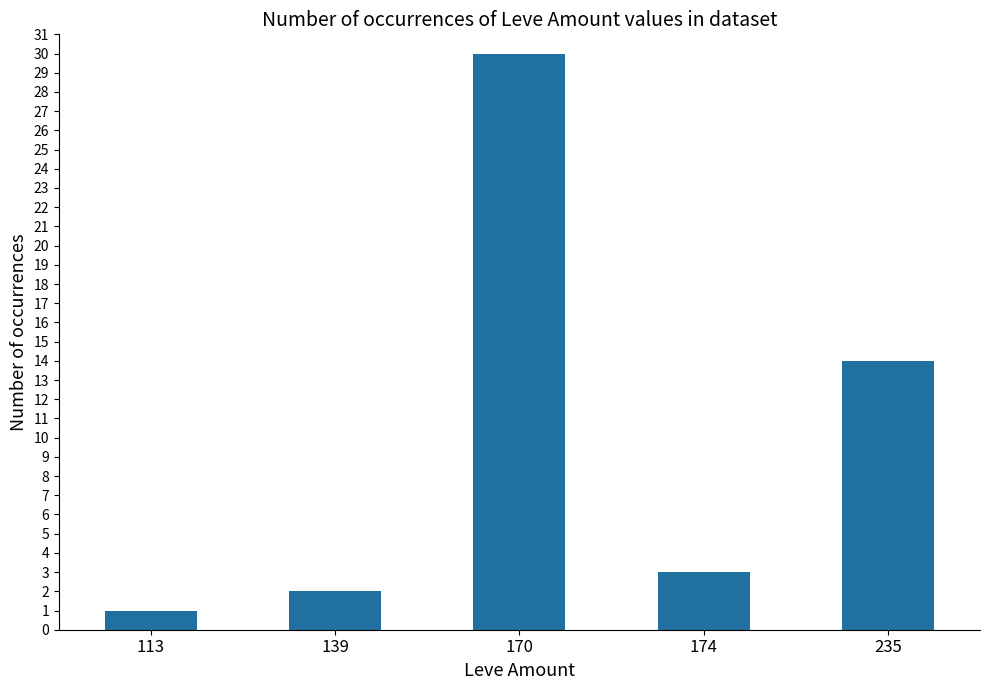

Rank the categories by value from highest to lowest.

170, 235, 174, 139, 113